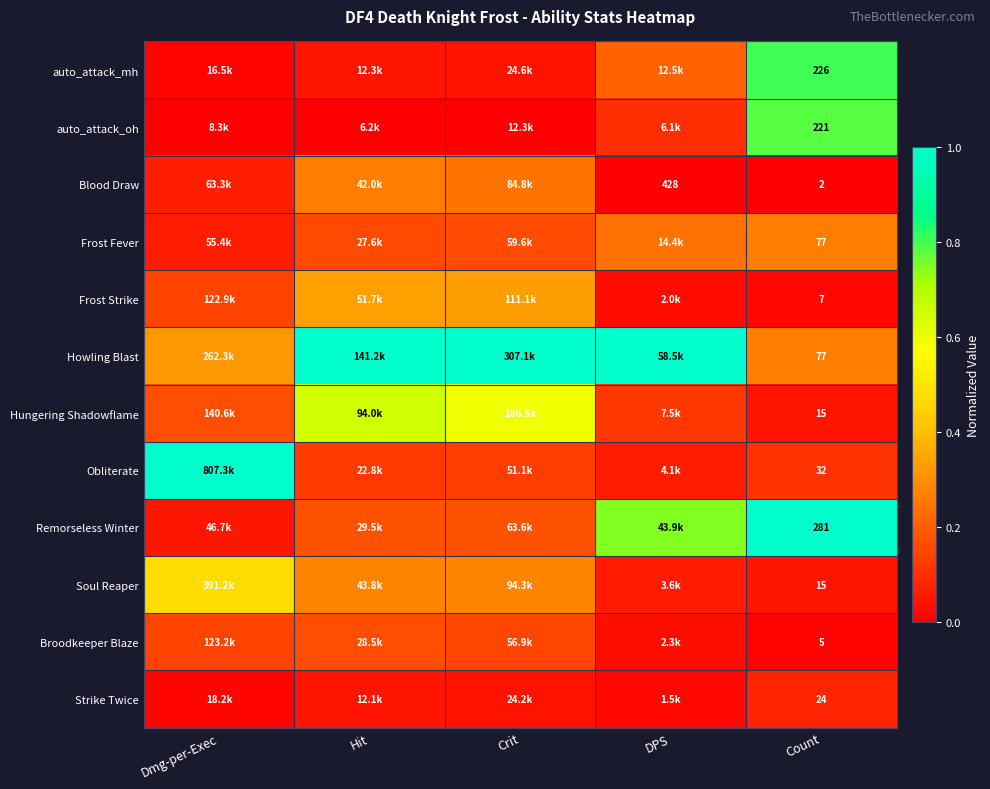

At how many categories does at least one series exceed 0?

5